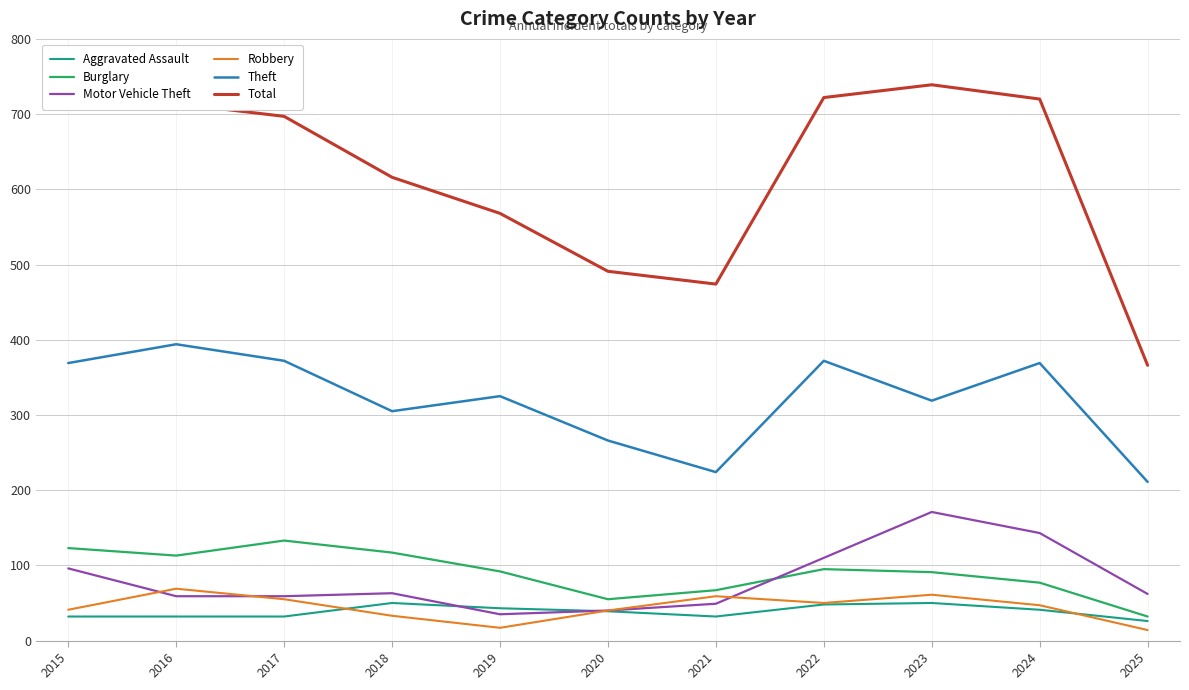

What is the difference between the highest and lowest values at 2015?

681